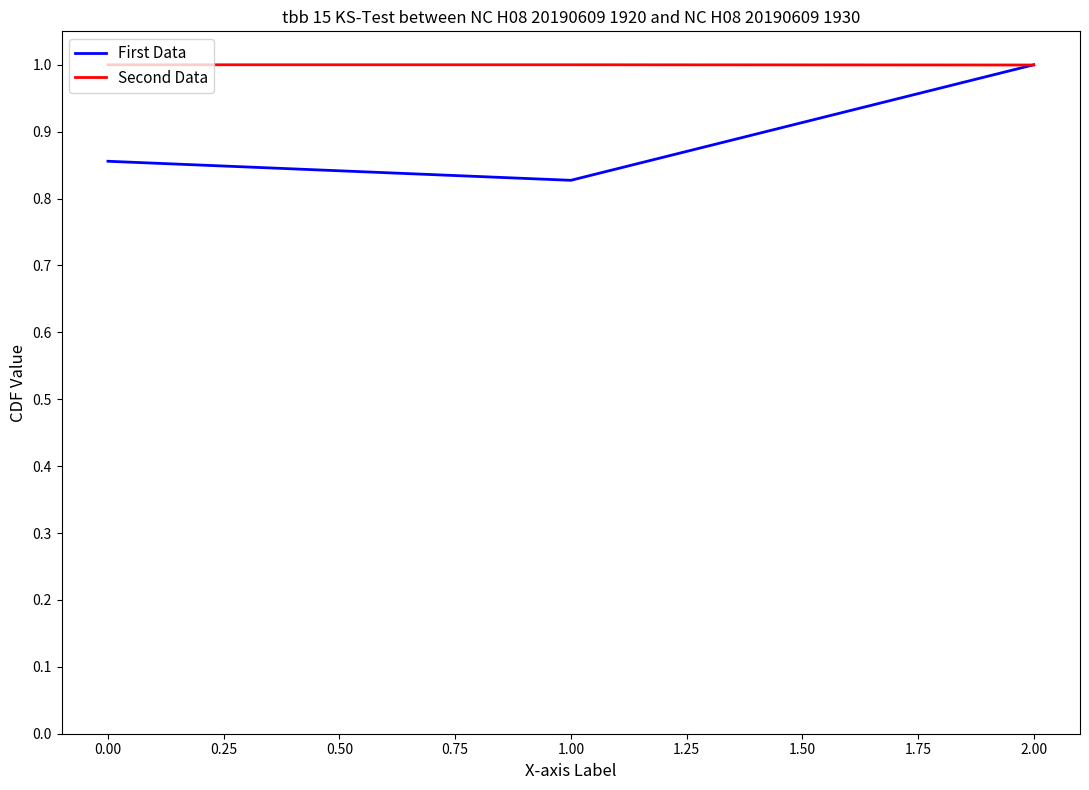

Rank the series by their average value, from lowest to highest.

First Data, Second Data